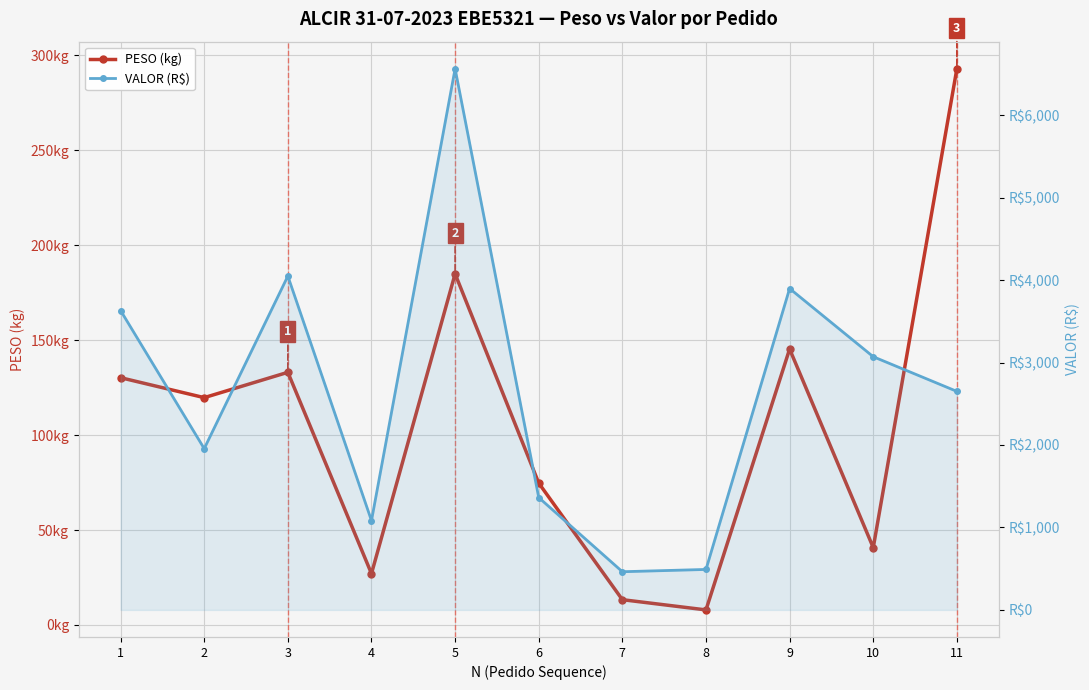

Reading right to left, extract all data points from this chart.

PESO (kg): 292.9	40.7	145.3	7.9	13.3	74.7	184.9	27.0	133.1	119.7	130.2
VALOR (R$): 2650.4	3070.8	3897.9	490.8	463.1	1362.8	6563.7	1082.9	4048.9	1956.1	3631.1